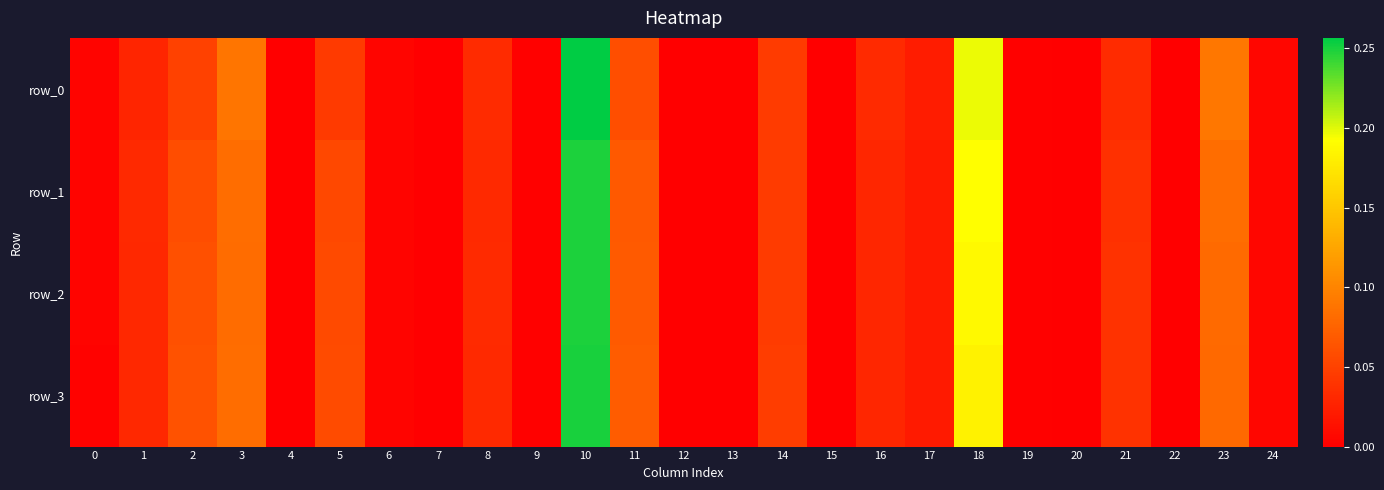

True or false: row_0 has a value of 0.0 at 2.

True